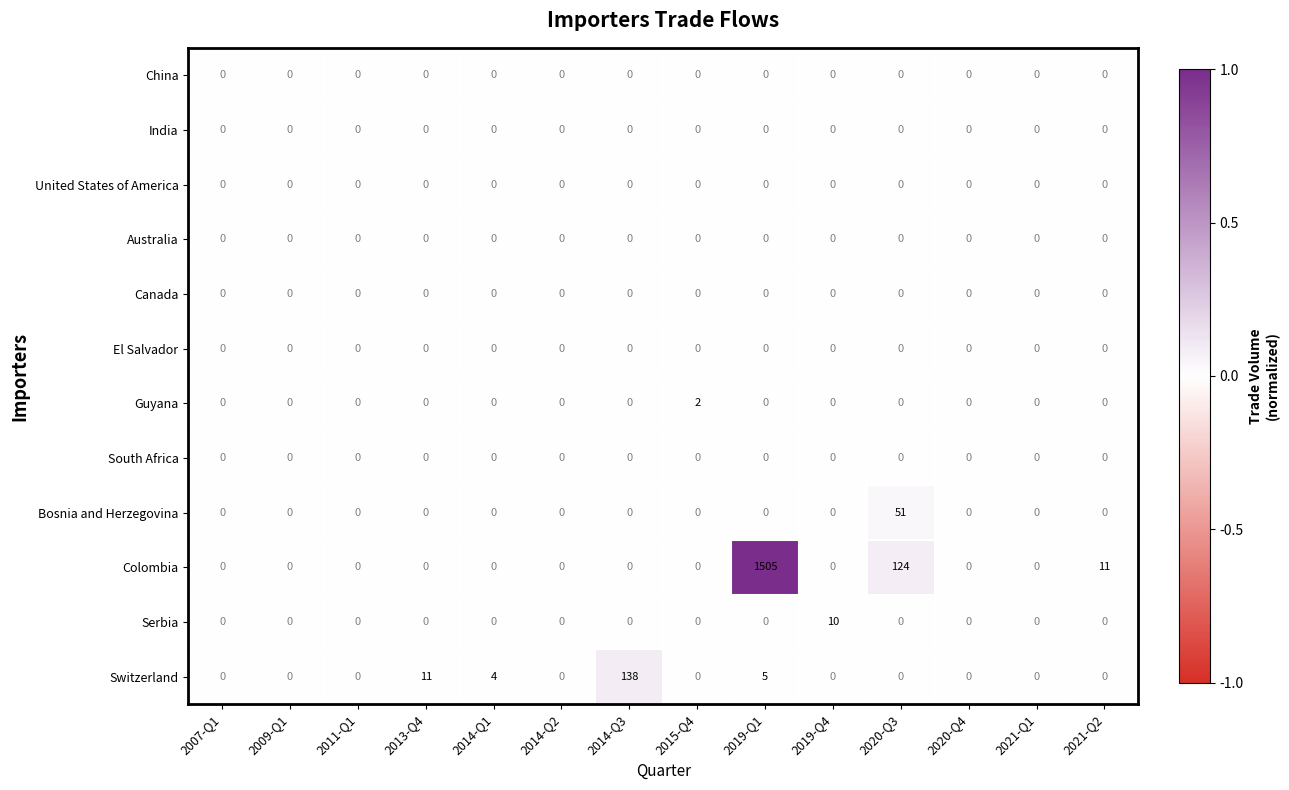

At which label does Colombia reach its peak?

2019-Q1